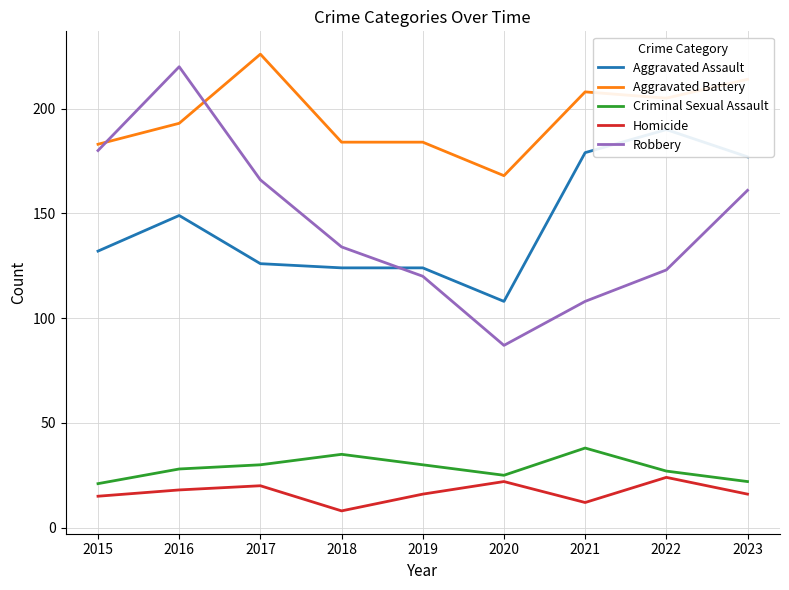

Reading right to left, list all the values displayed in this chart.

Aggravated Assault: 177	190	179	108	124	124	126	149	132
Aggravated Battery: 214	205	208	168	184	184	226	193	183
Criminal Sexual Assault: 22	27	38	25	30	35	30	28	21
Homicide: 16	24	12	22	16	8	20	18	15
Robbery: 161	123	108	87	120	134	166	220	180